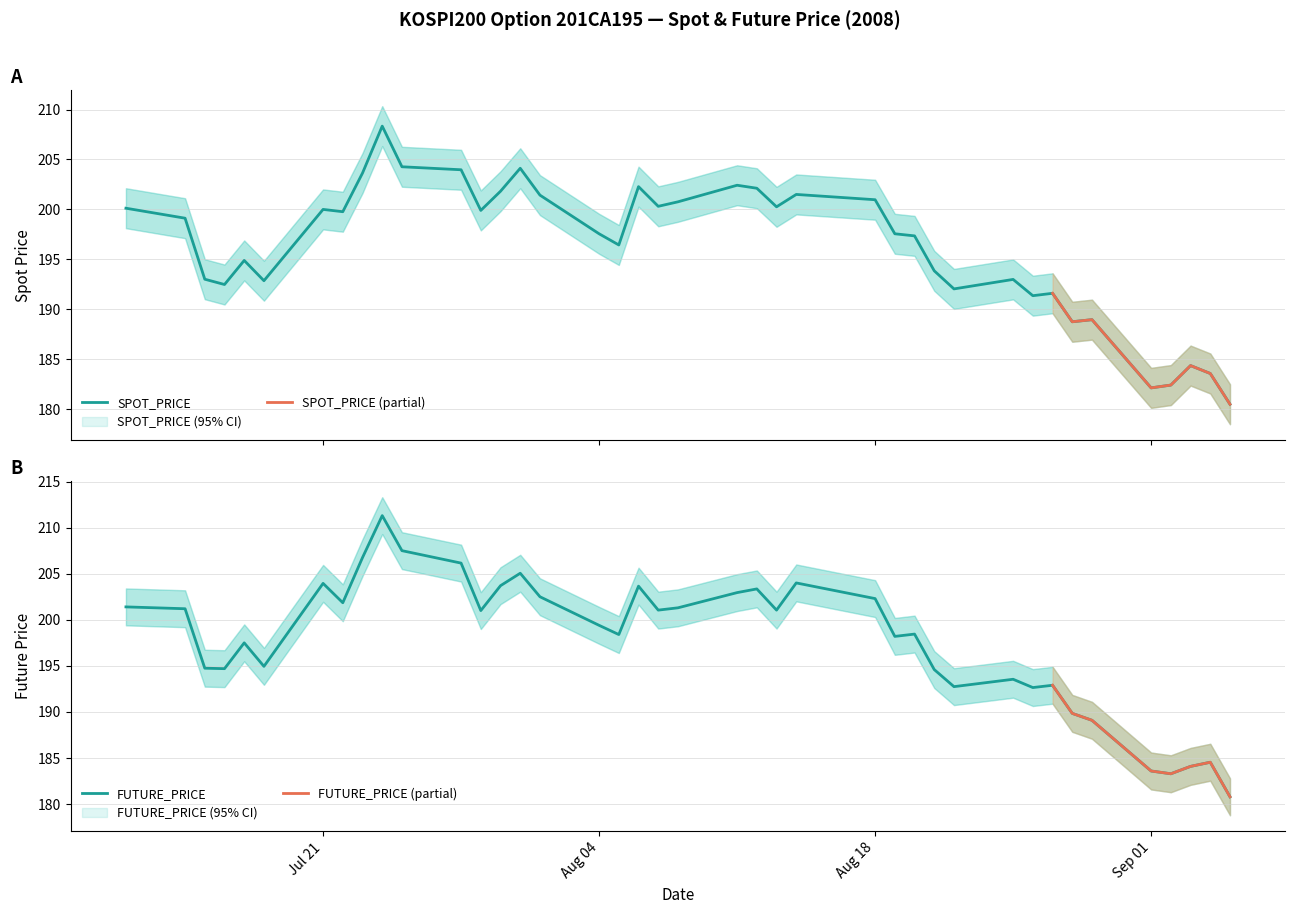

How many times do FUTURE_PRICE and SPOT_PRICE cross each other?

2